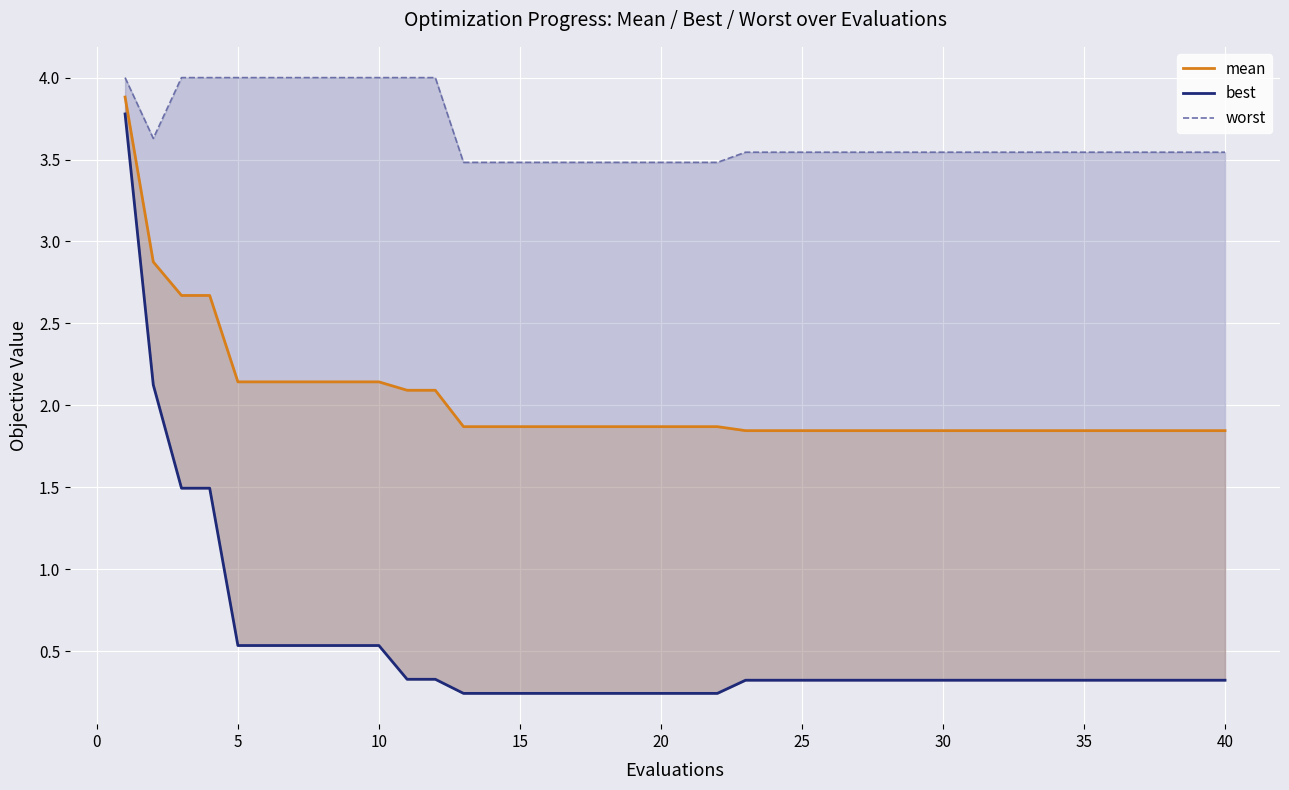

True or false: worst and mean cross at least once.

False